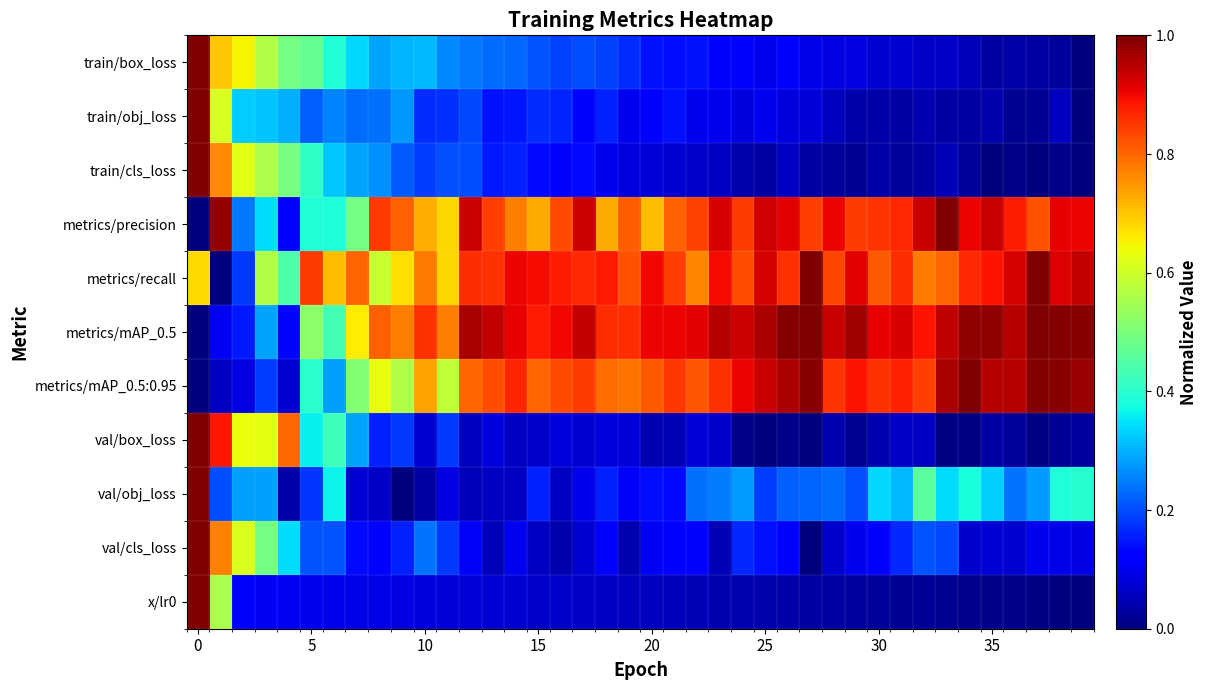

At how many categories does at least one series exceed 0?

40